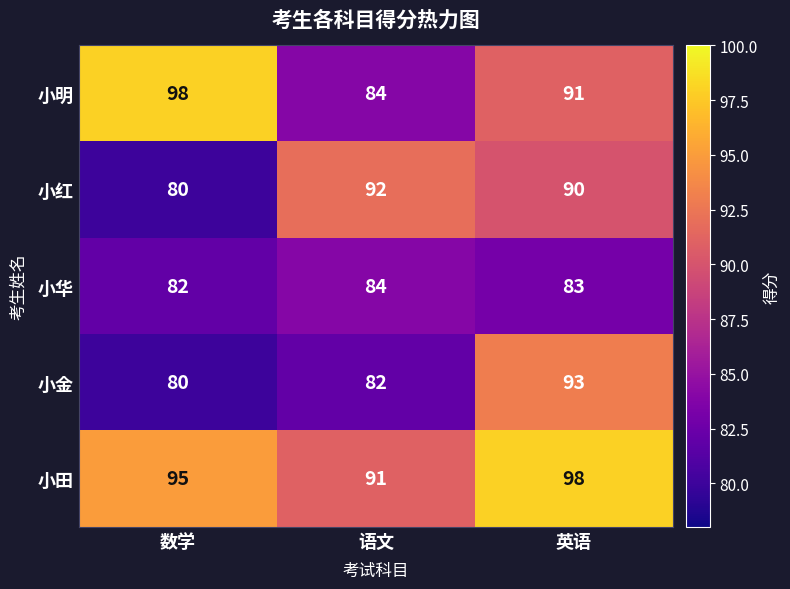

What is the difference between the maximum and minimum values in the 小红 series?

12